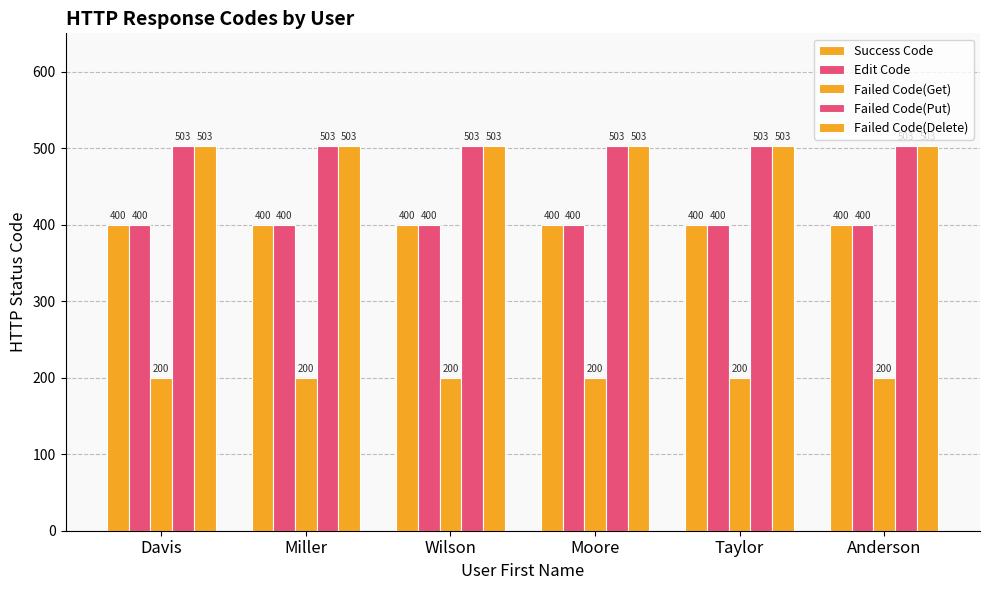

At Taylor, list the series in order from largest to smallest.

Failed Code(Put), Failed Code(Delete), Success Code, Edit Code, Failed Code(Get)